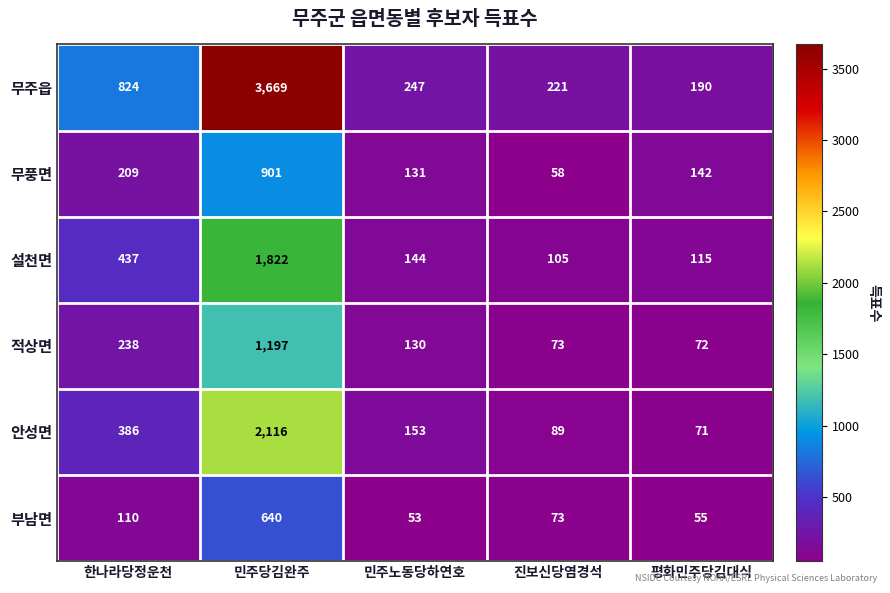

What is the greatest value displayed?

3669